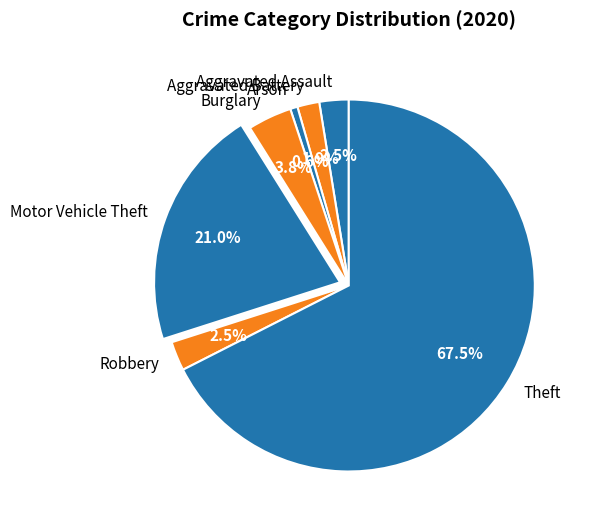

Between Robbery and Theft, which is larger?

Theft